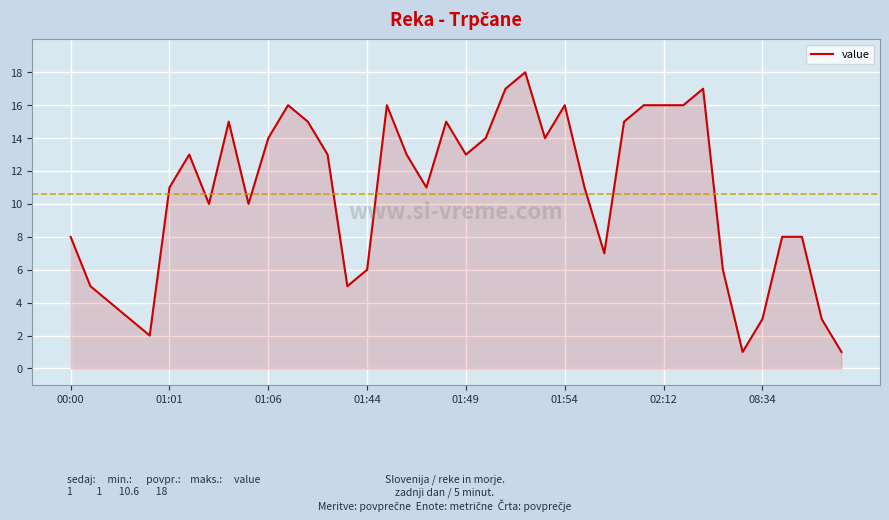

How many series are shown in this chart?

1